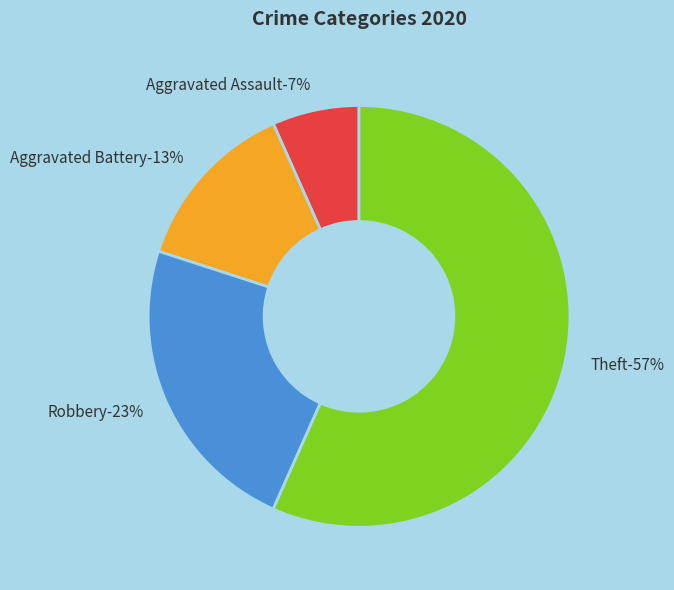

Which category accounts for the majority?

Theft